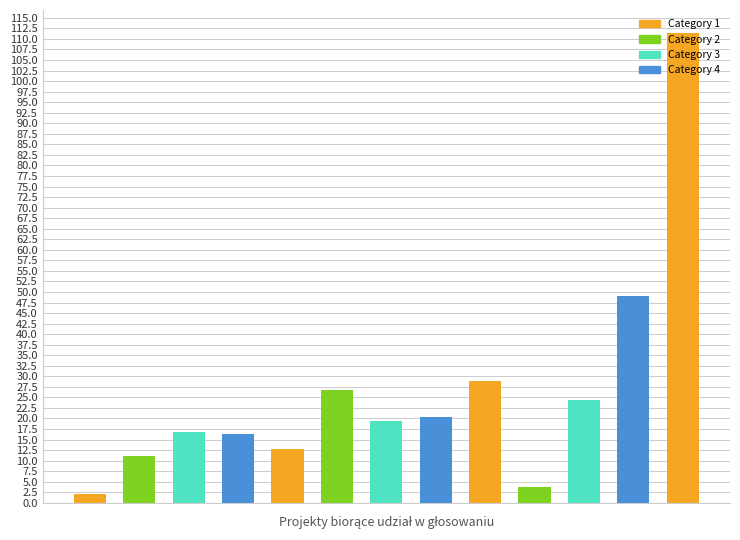

How many categories are shown in the chart?

13